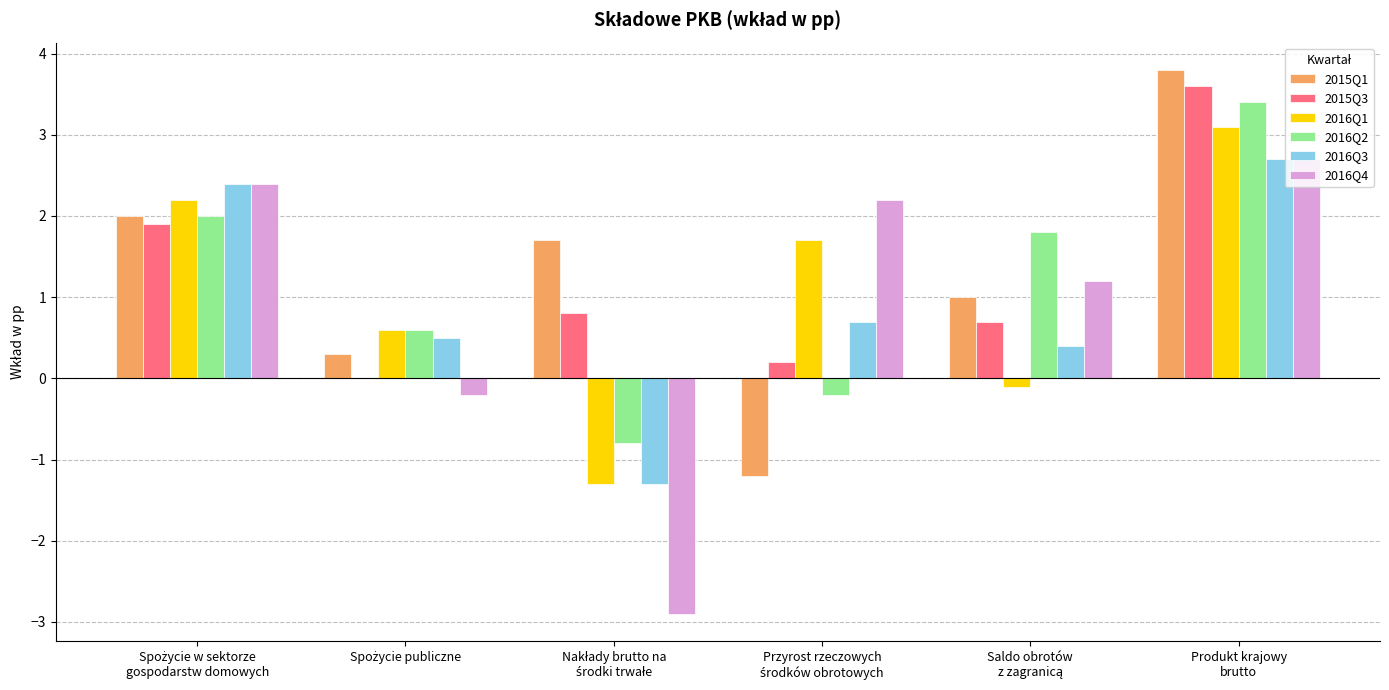

Are the bars grouped side by side (vs. stacked)?

Yes